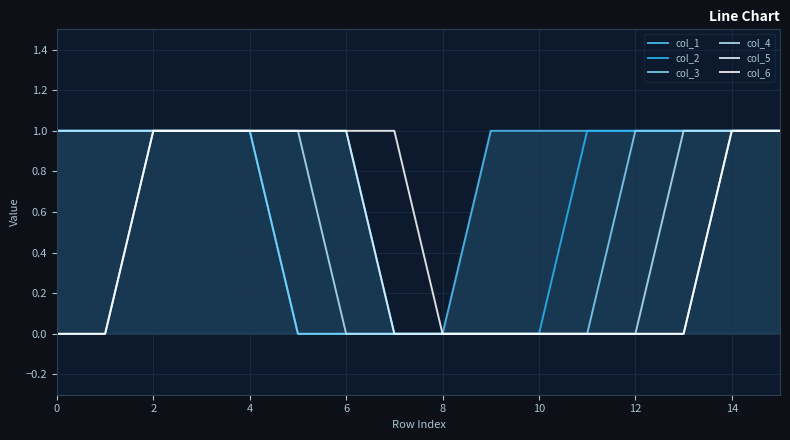

What is the sum of all col_6 values?

8